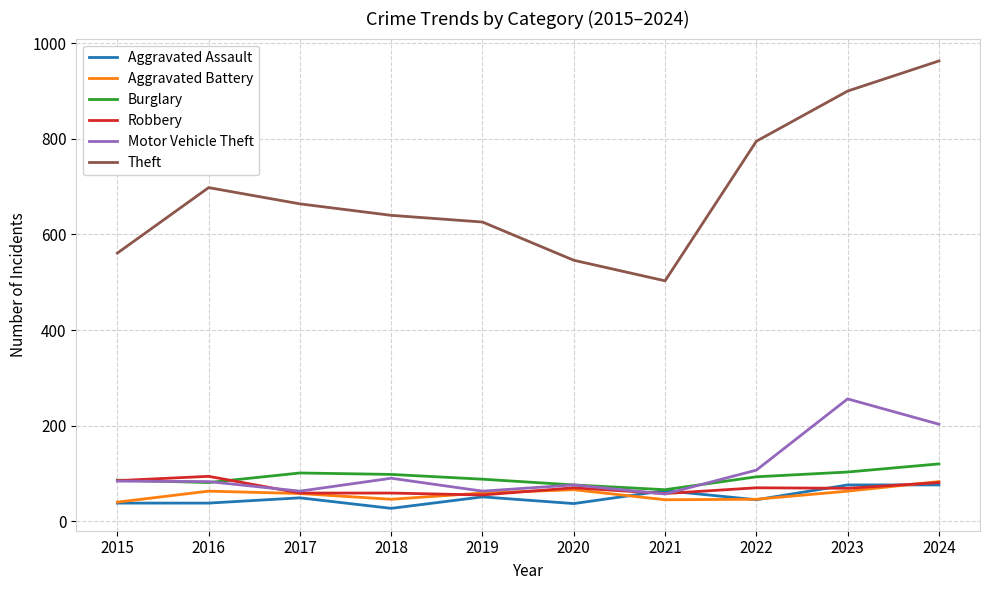

True or false: Aggravated Assault and Theft cross at least once.

False